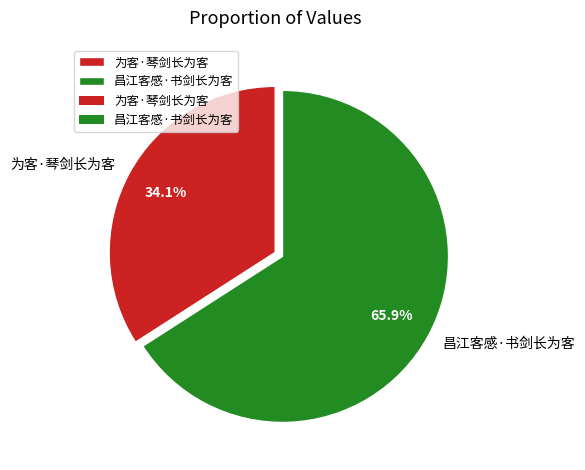

Rank the categories by value from highest to lowest.

昌江客感·书剑长为客, 为客·琴剑长为客